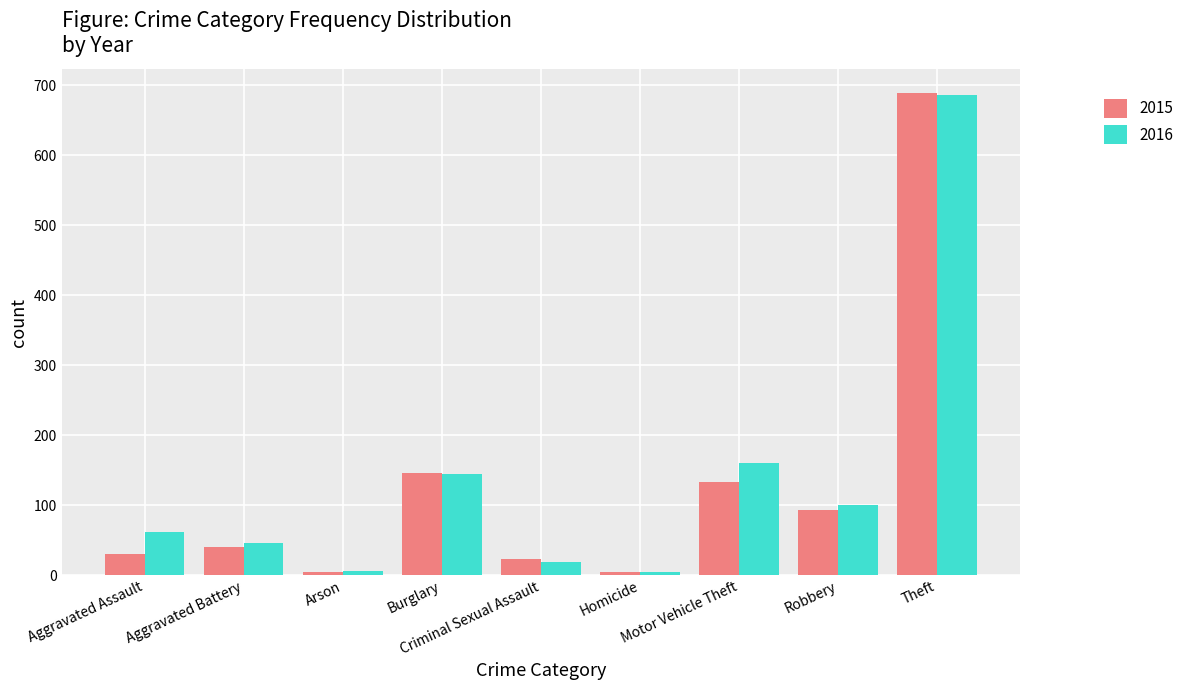

How many bars are there in total?

18